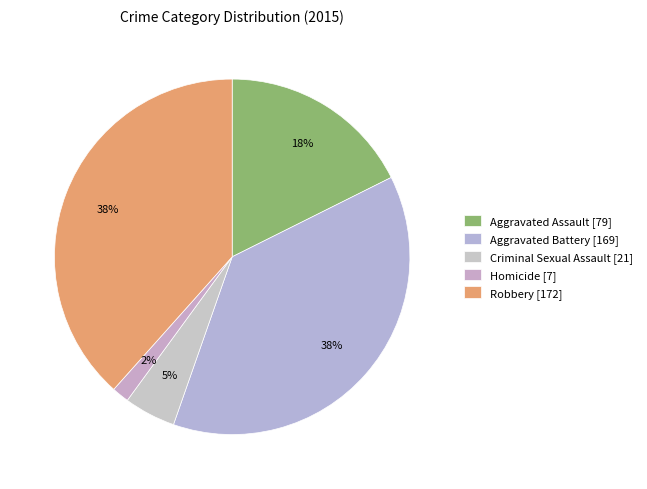

True or false: Aggravated Battery accounts for 47% of the total.

False